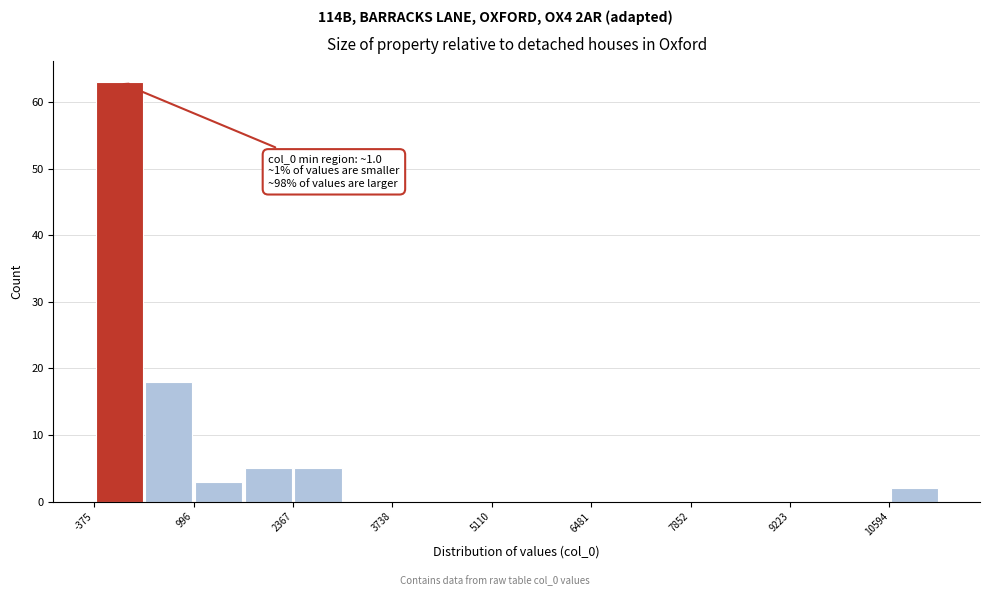

Read against the x-axis, roughly where is the centre of the tallest bar?

0